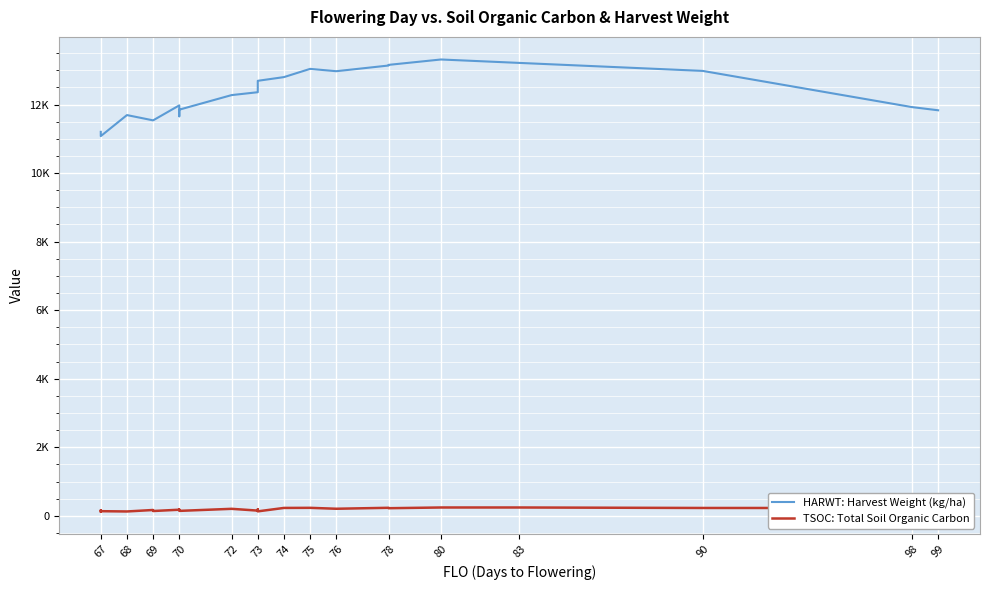

True or false: HARWT: Harvest Weight (kg/ha) and TSOC: Total Soil Organic Carbon intersect in this chart.

False